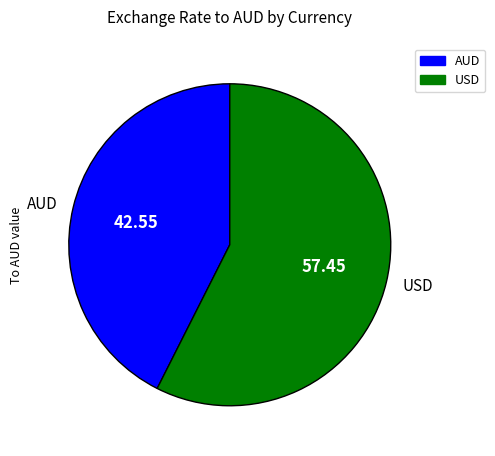

Rank the categories by value from highest to lowest.

USD, AUD